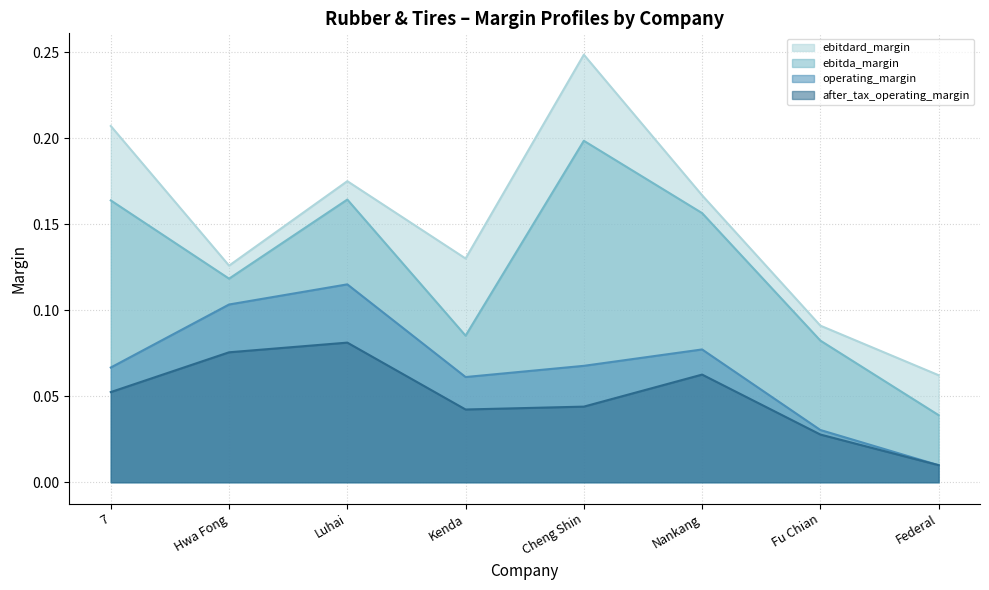

Is the value of ebitdard_margin at Luhai greater than the value of after_tax_operating_margin at Kenda?

Yes